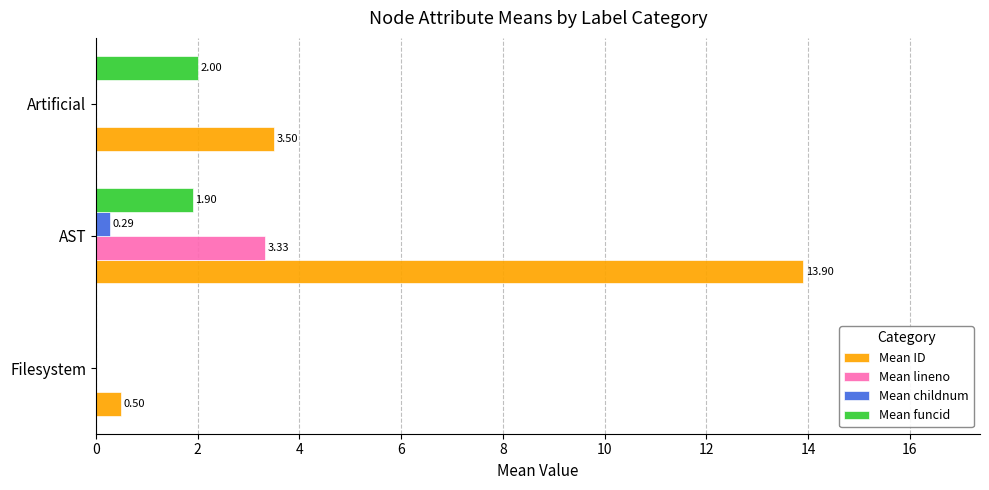

Which label corresponds to the largest value in the chart?

AST